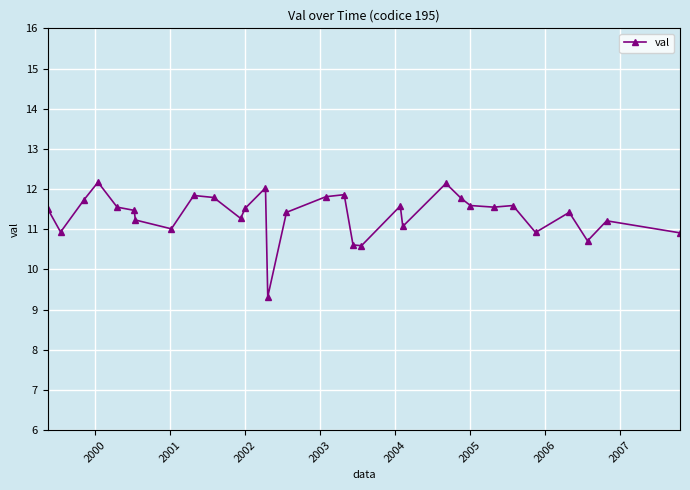

True or false: the data has more than 0 interior local peaks.

True